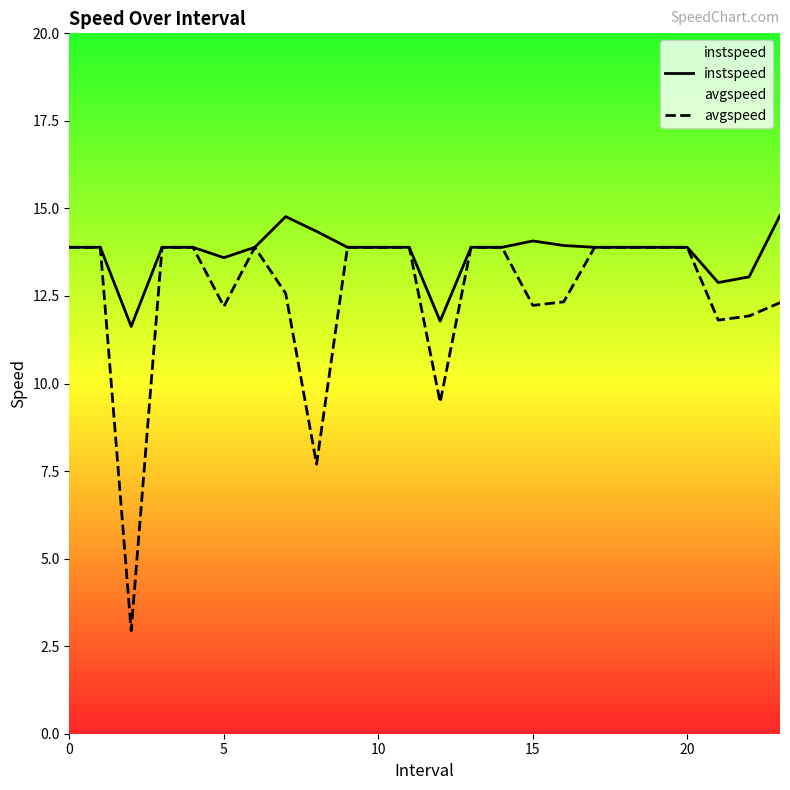

The instspeed series shows 13.9 at 10. True or false?

True